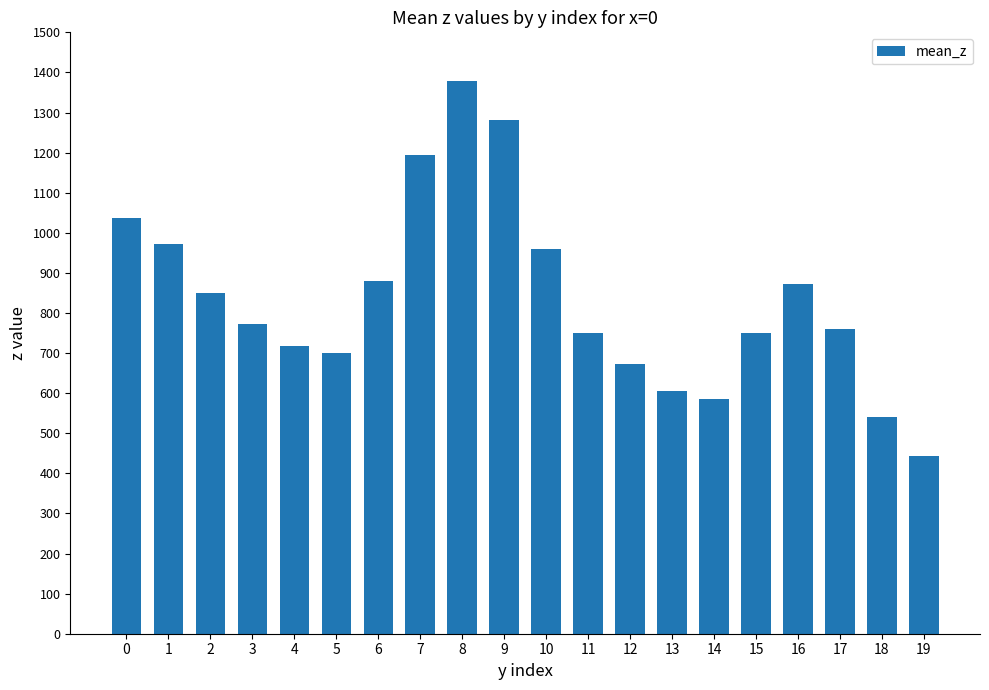

What is the change in value from 7 to 16?

-322.5